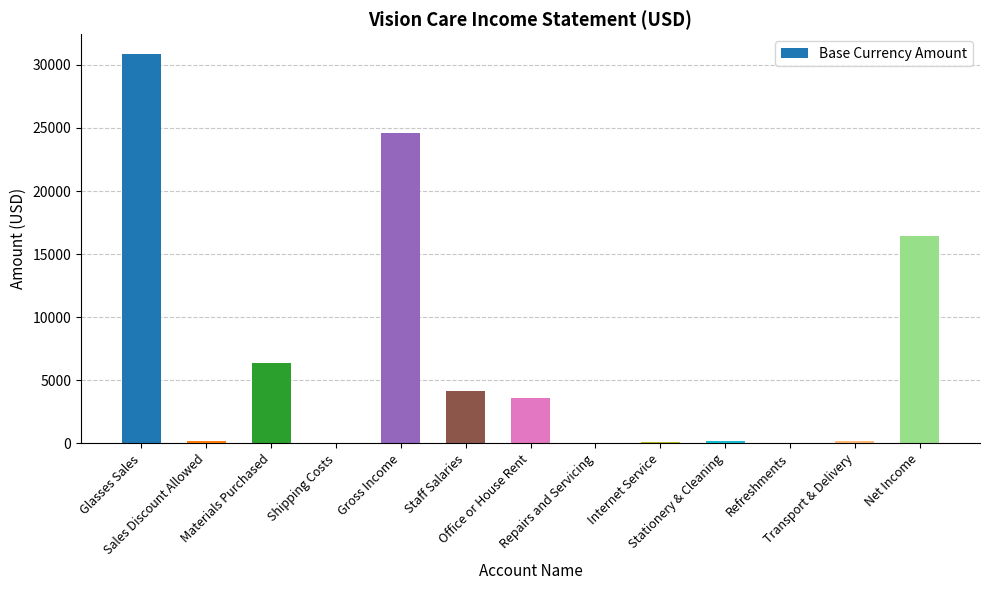

What is the sum of all values?

86619.1